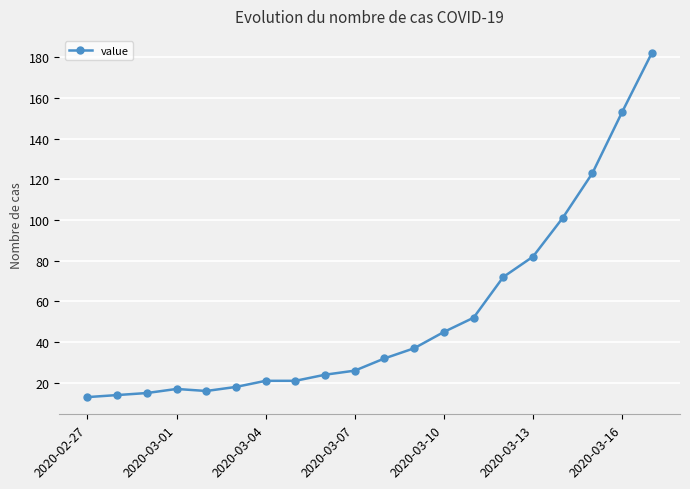

Does the chart have visible grid lines?

Yes